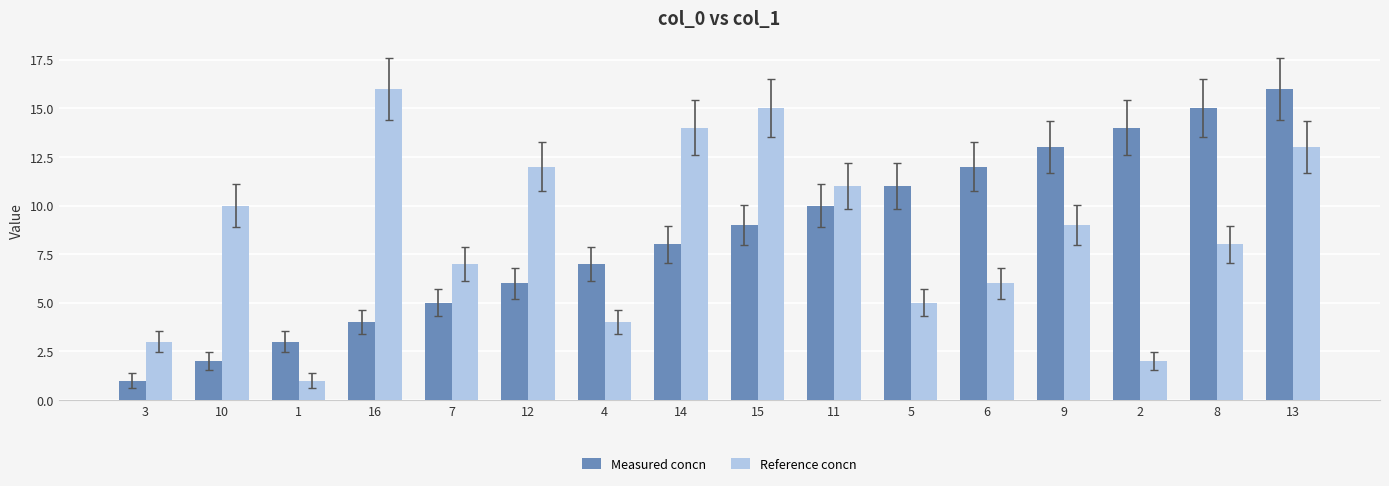

What is the sum of the Reference concn values at 13 and 16?

29